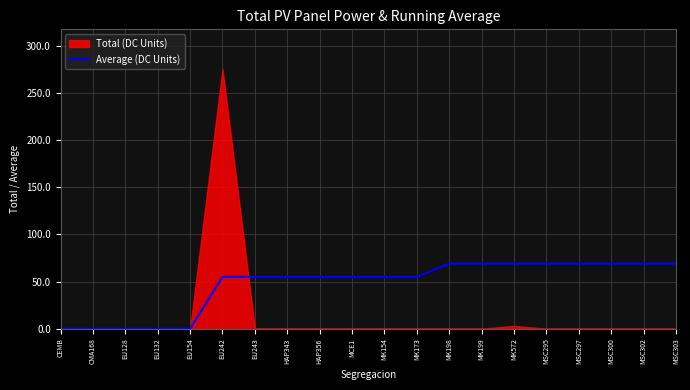

The Average (DC Units) series shows 106 at MSC302. True or false?

False